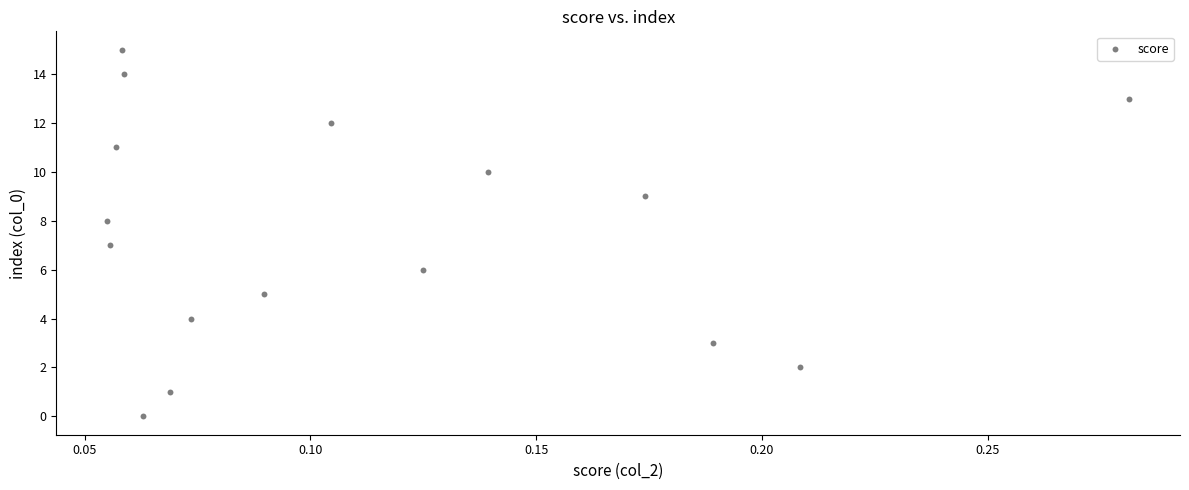

Count the number of points in this scatter plot.

16